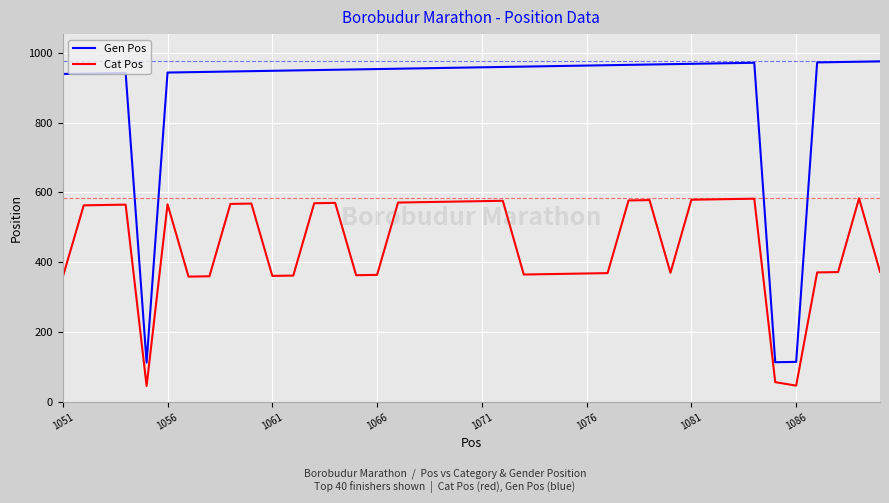

Rank the series by their maximum value, from lowest to highest.

Cat Pos, Gen Pos